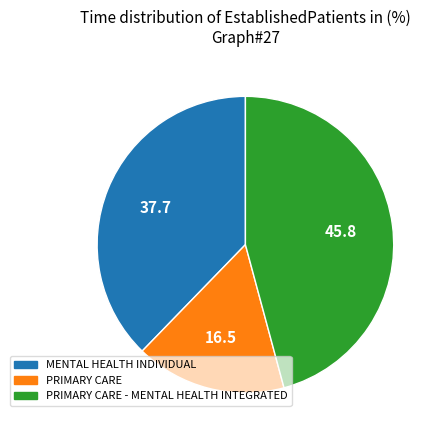

The PRIMARY CARE slice represents 11% of the pie. True or false?

False